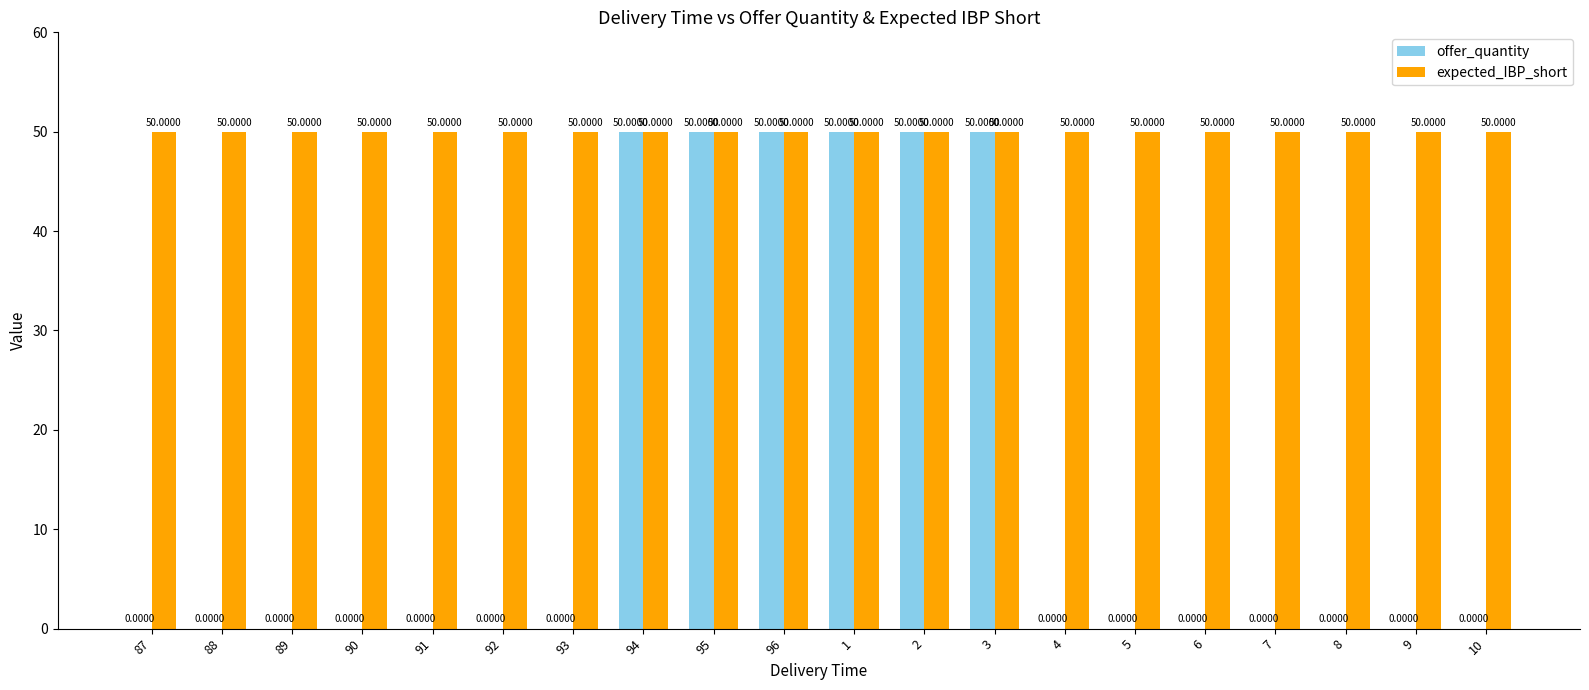

Which series changed the most between 94 and 7?

offer_quantity